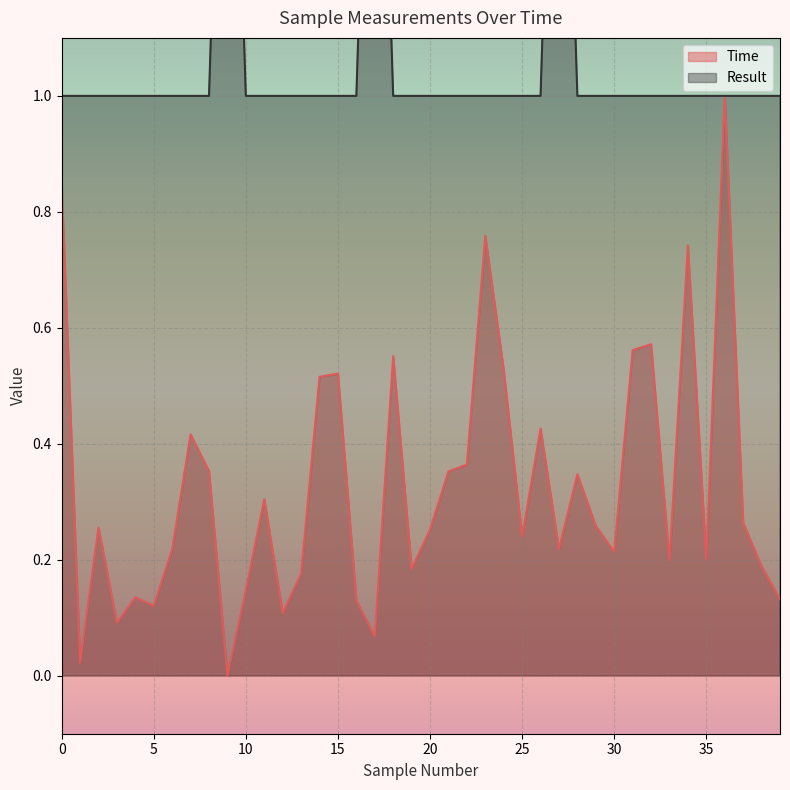

What is the difference between the second highest and minimum values in the Result series?

1.0